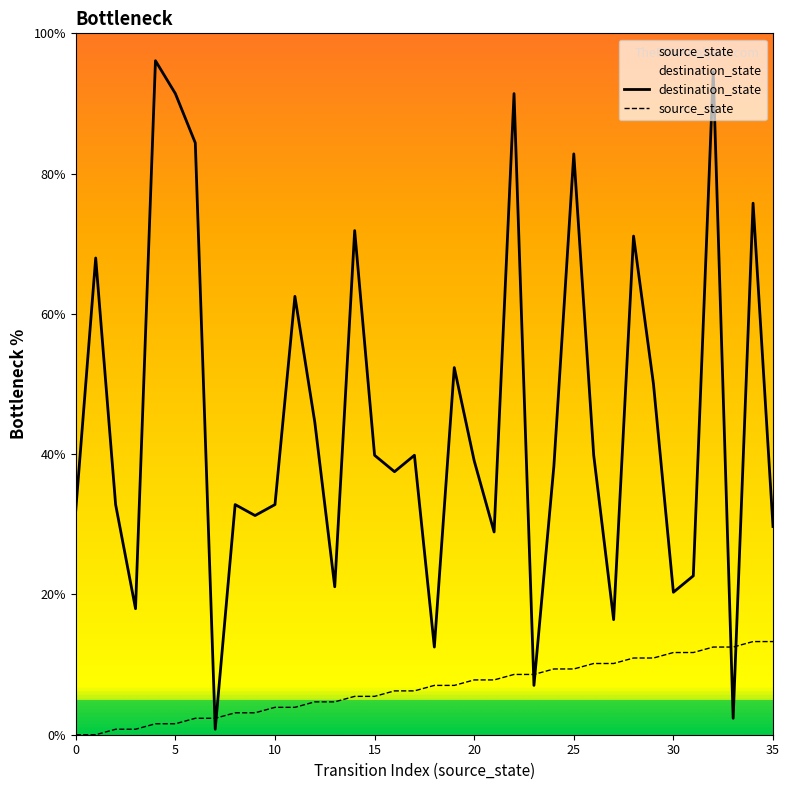

The value of source_state at 11 is 2.0. True or false?

False